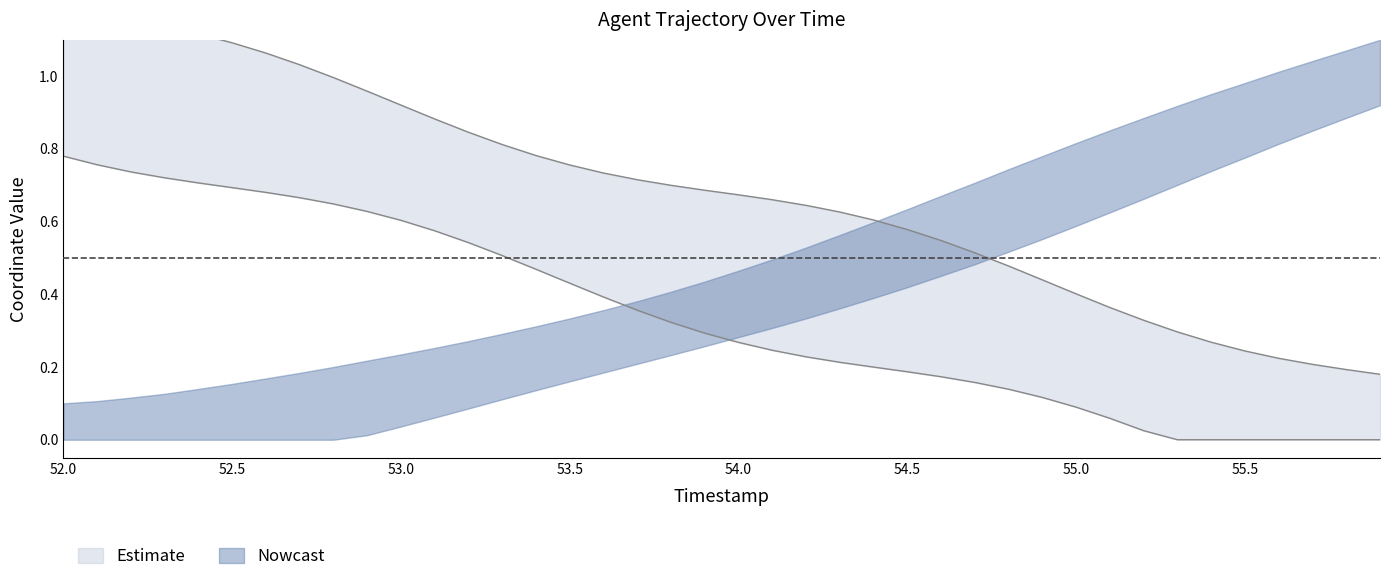

What position from the right is 55.3?

7